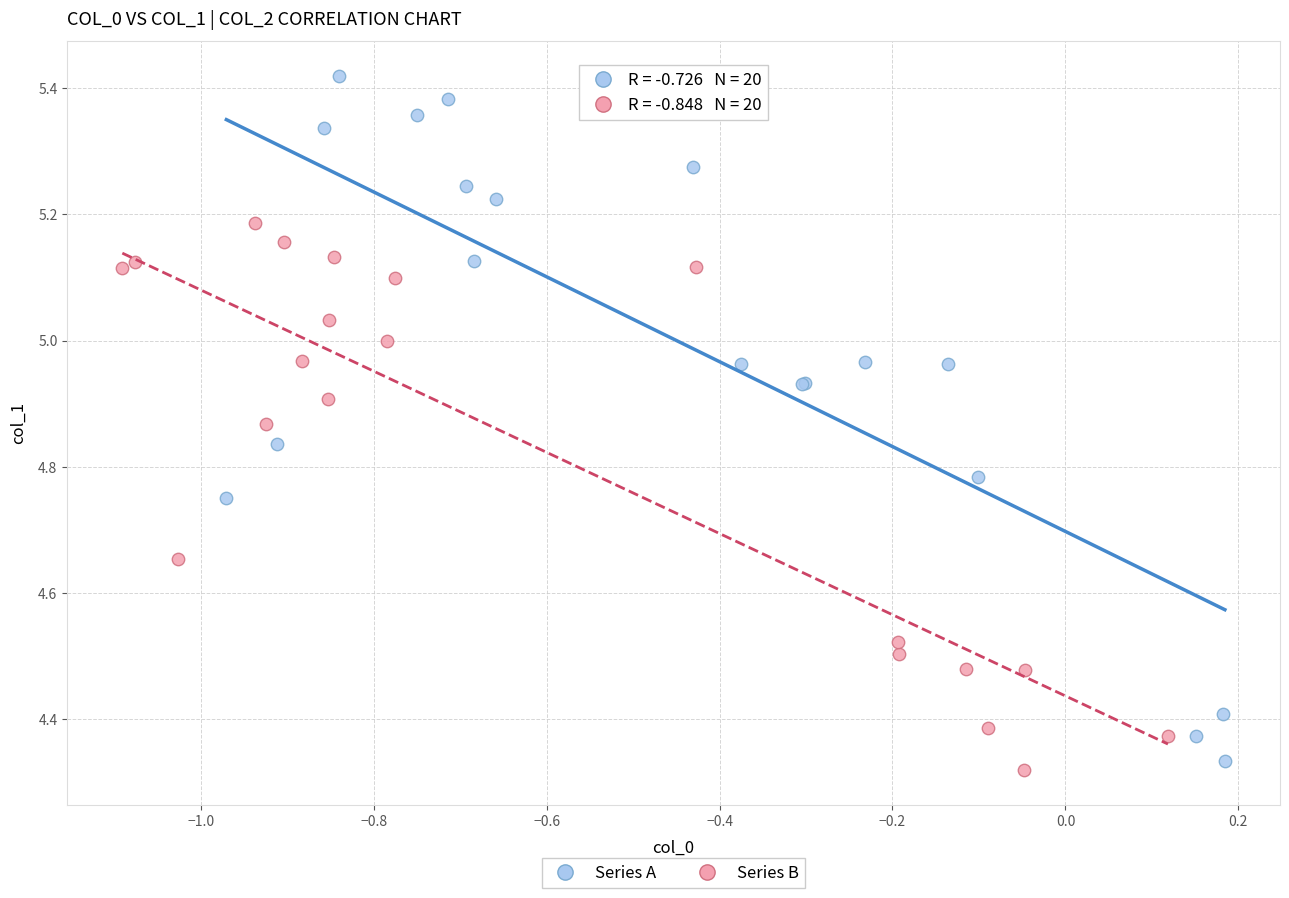

What are all the series names shown in the legend?

Series A, Series B